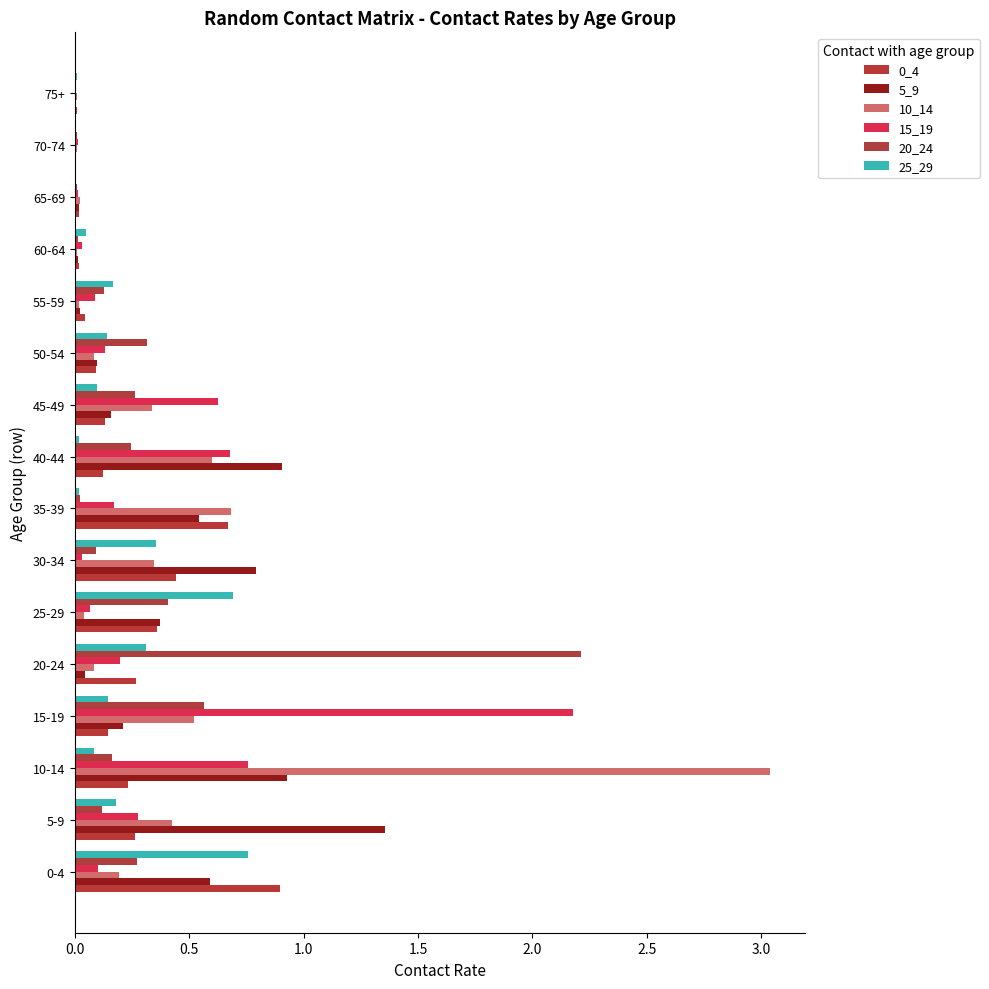

Count the number of data series in this chart.

6